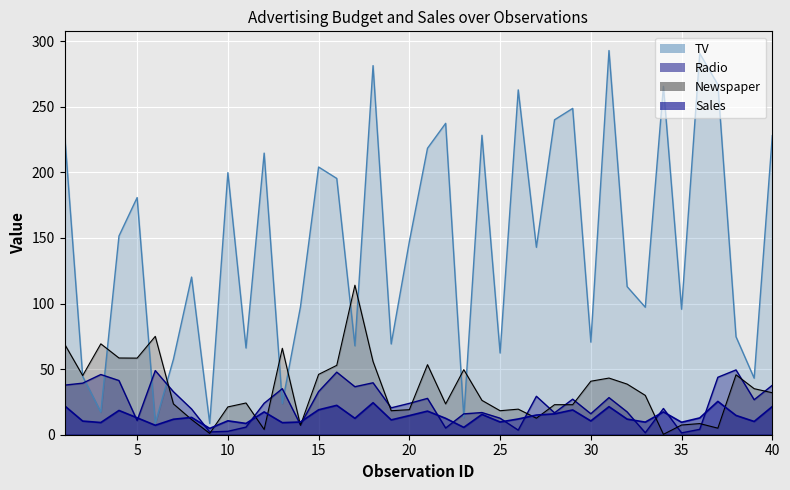

What is the maximum value for TV?

292.9